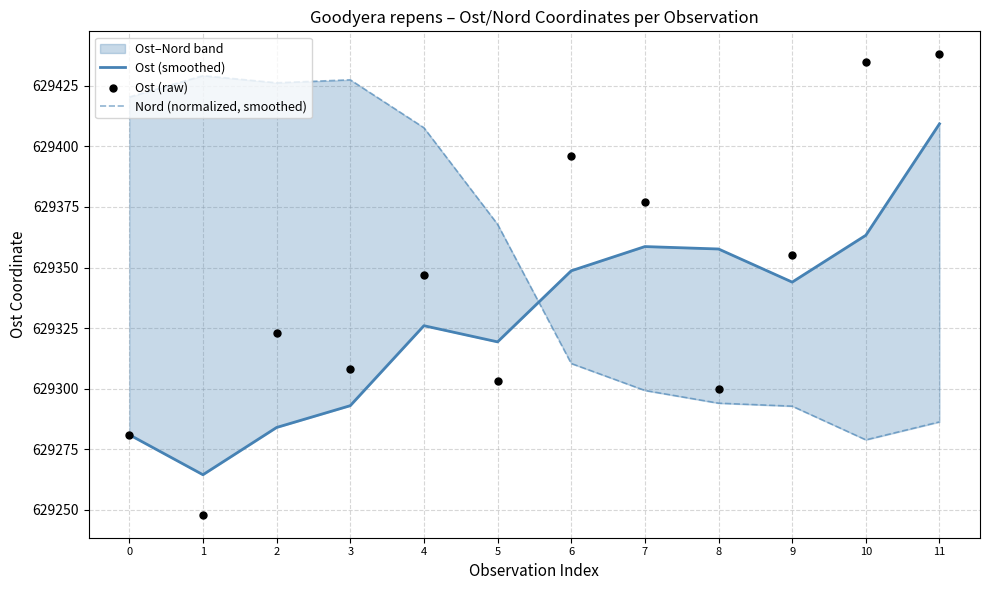

Is the value of Ost (raw) at 7 greater than the value of Nord (normalized, smoothed) at 0?

No